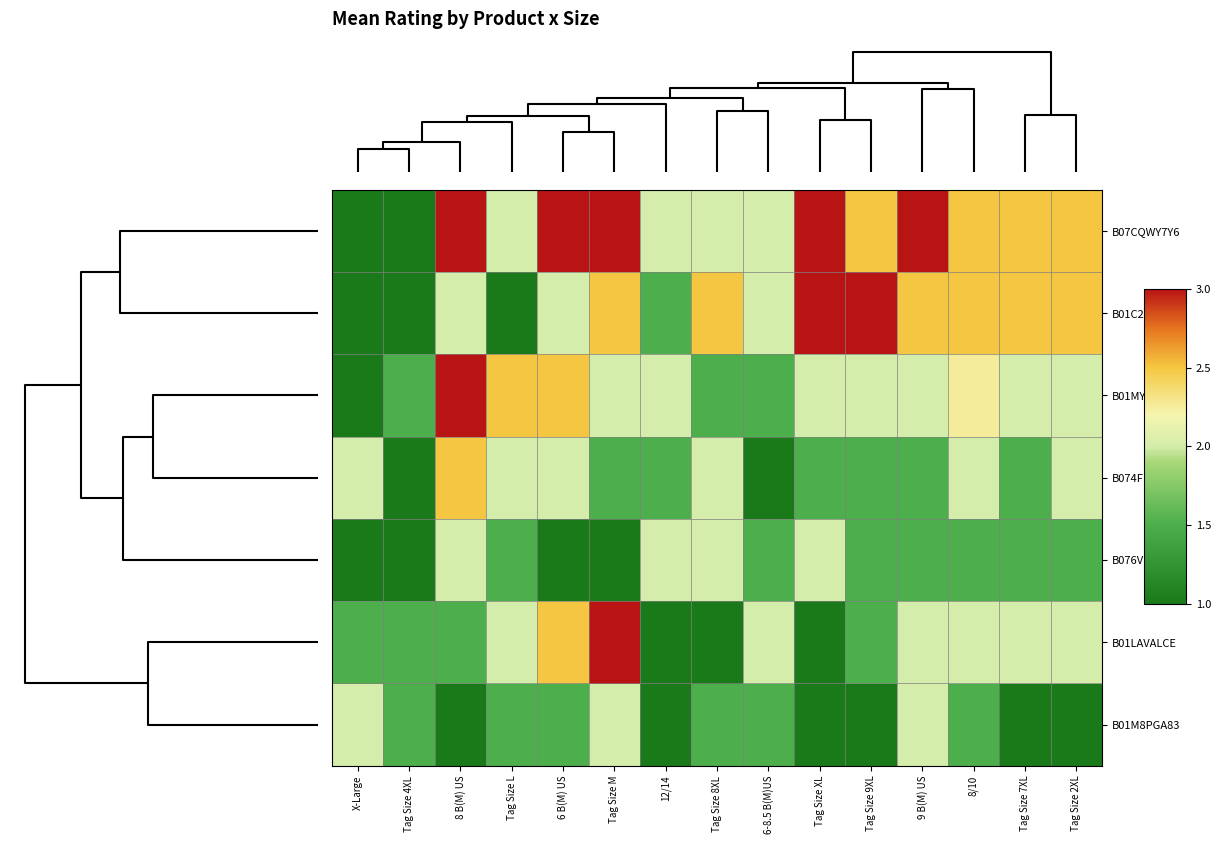

What is the difference between the highest and lowest values at Tag Size XL?

2.0